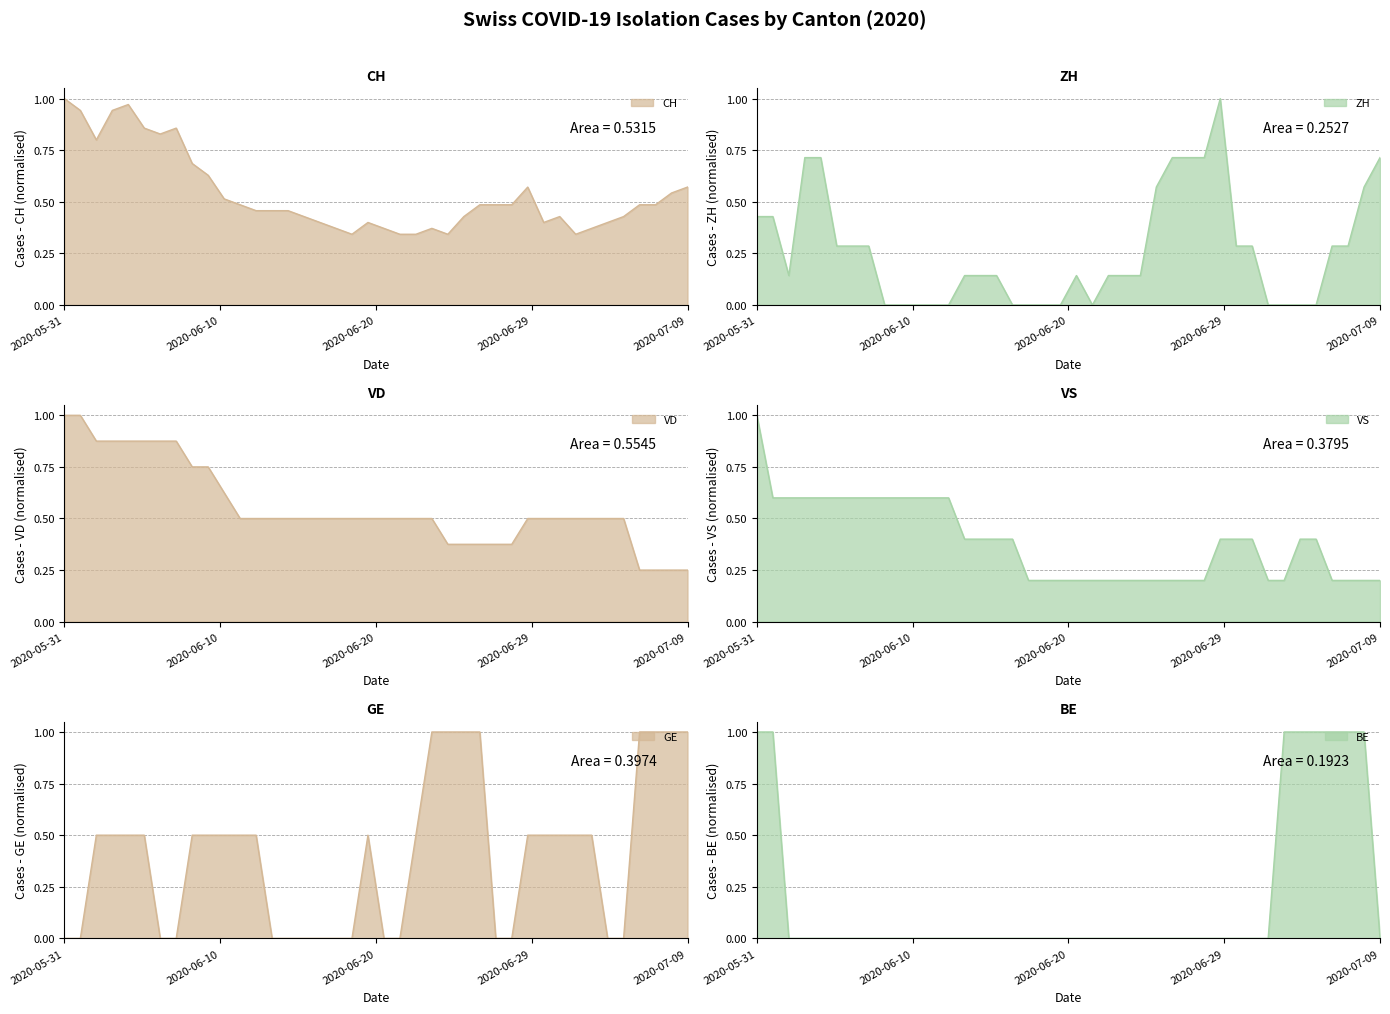

What is the total value across all series at 2020-07-05?

2.3